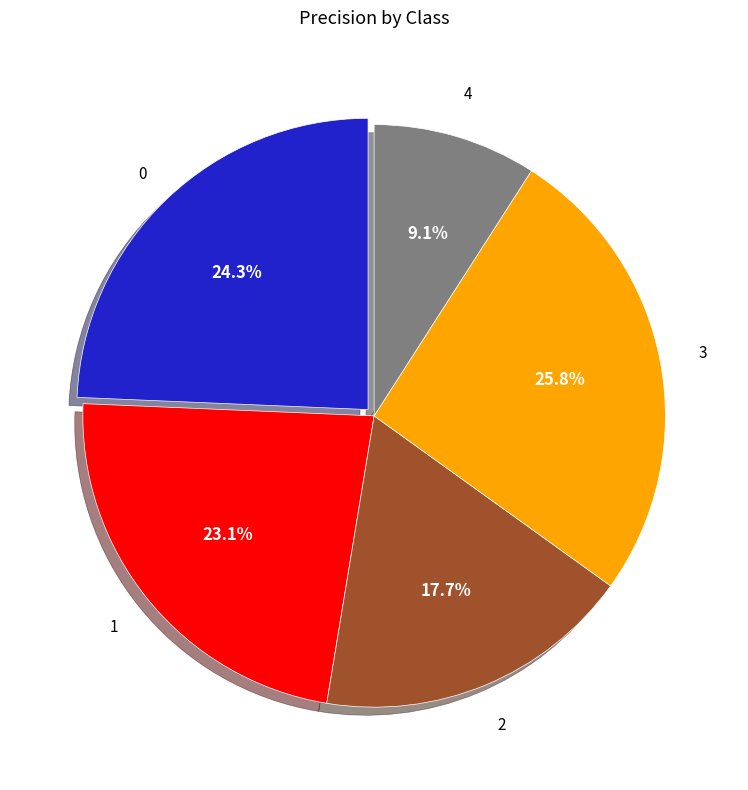

Is there any slice that represents more than half of the pie?

No